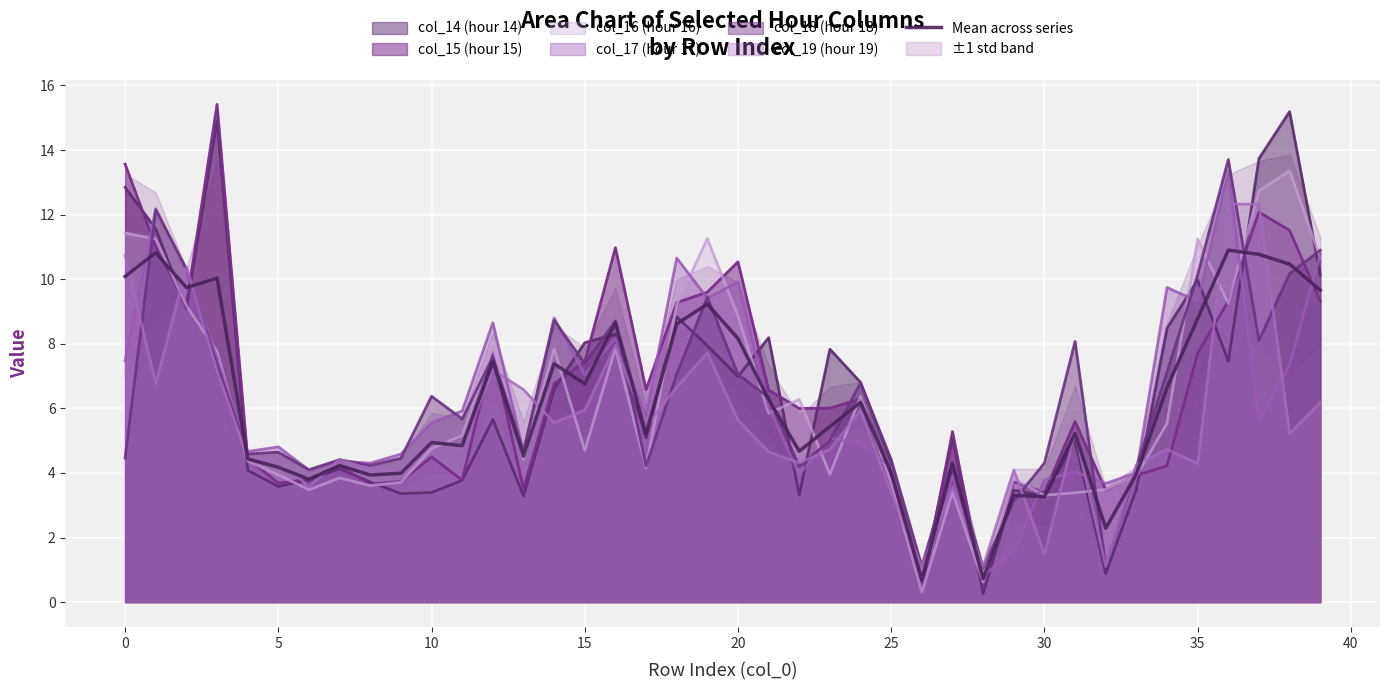

The value of col_18 (hour 18) at 0 is 4.5. True or false?

True